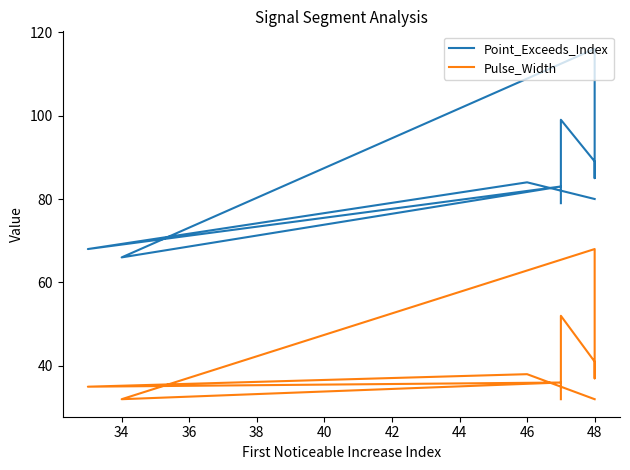

How many lines are shown in the chart?

2